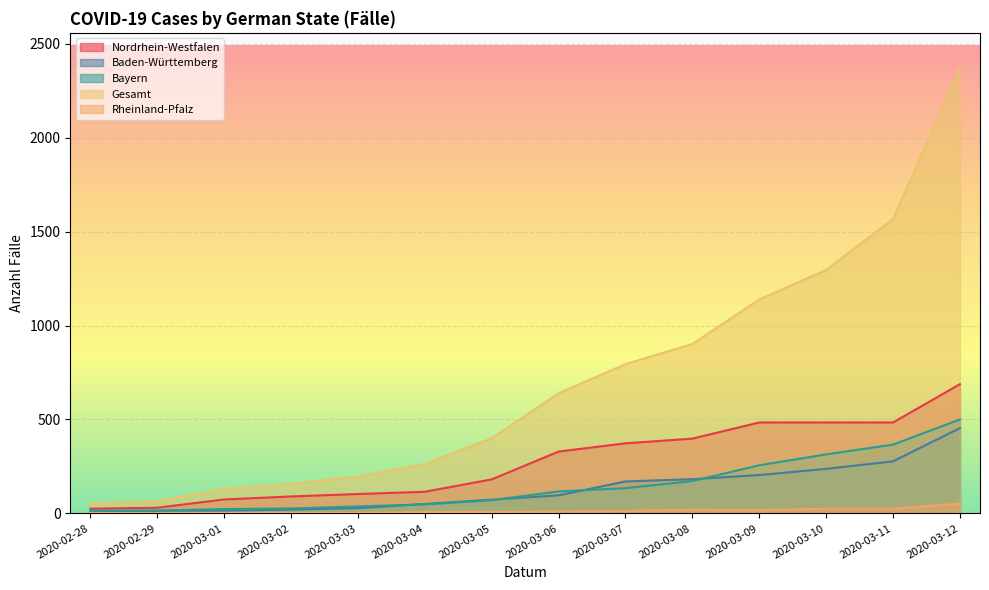

True or false: Baden-Württemberg and Gesamt intersect in this chart.

False